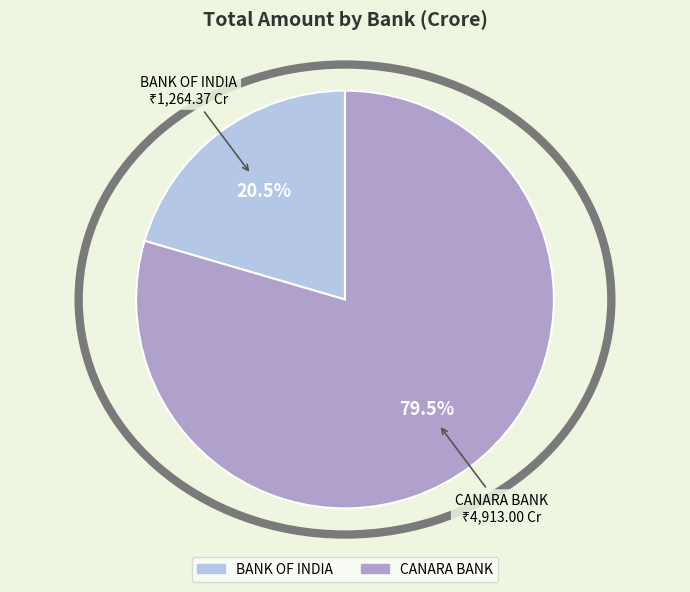

Does CANARA BANK account for over 50% of the chart?

Yes